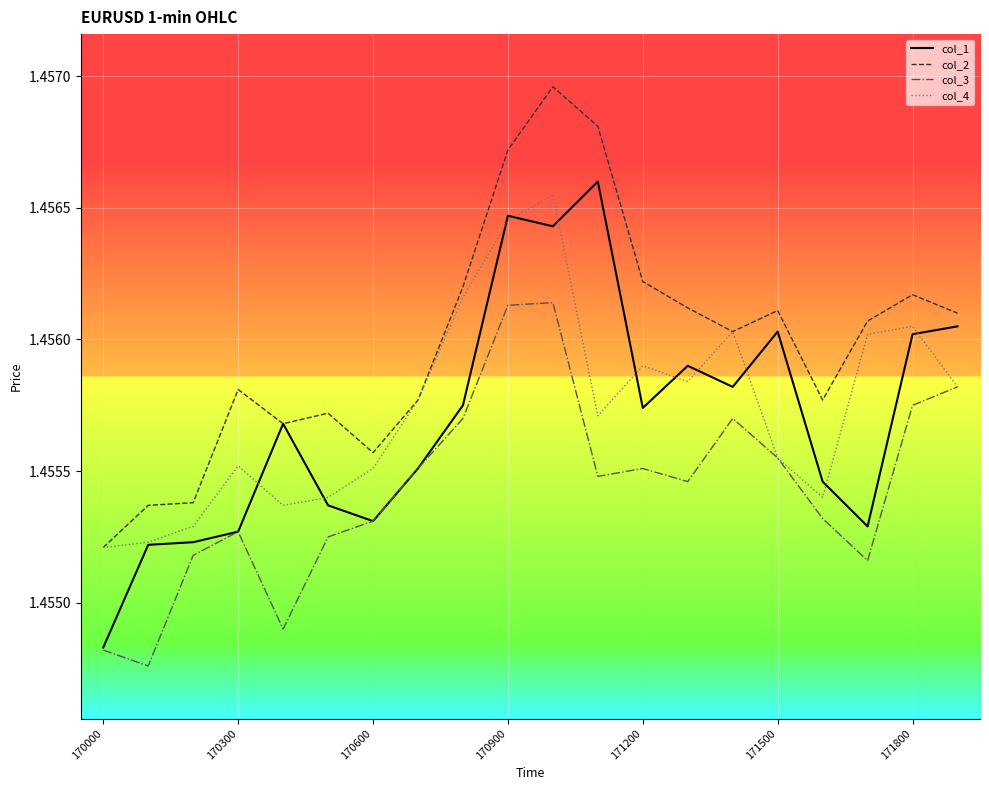

True or false: col_3 and col_2 intersect in this chart.

False